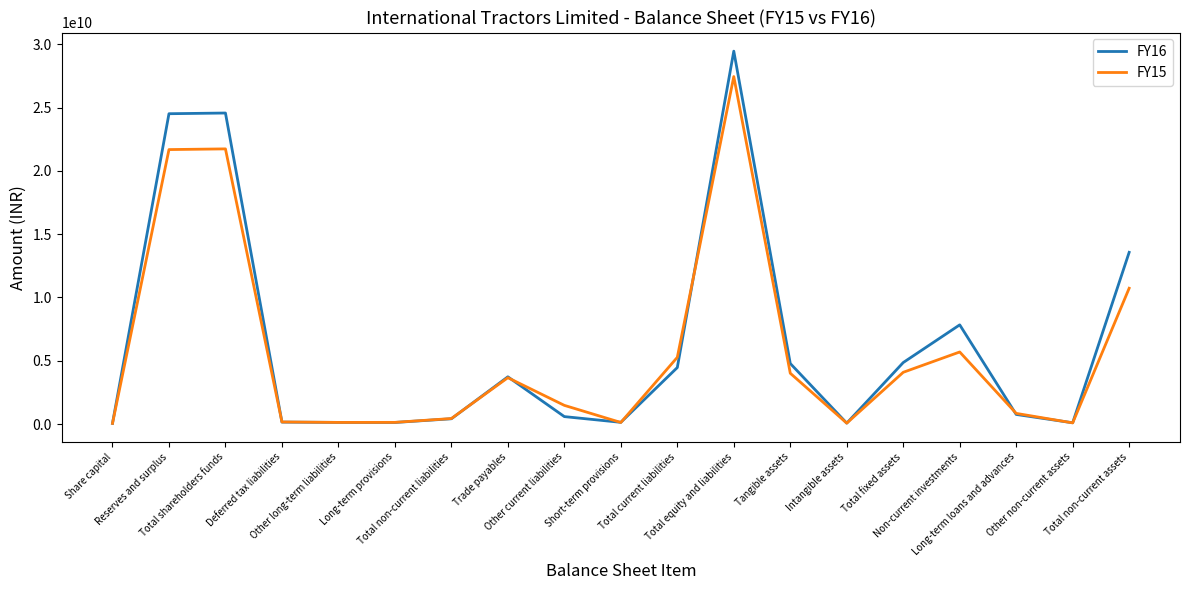

Which series has the largest total across all categories?

FY16